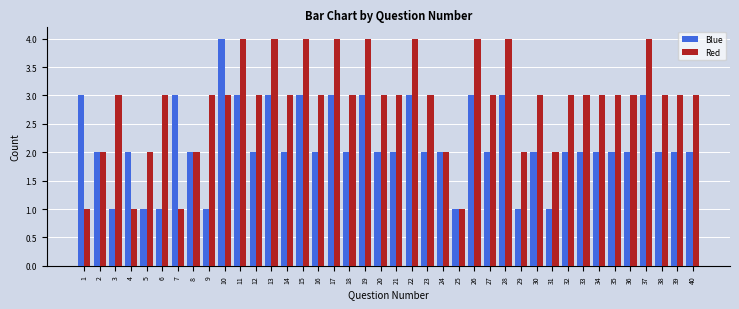

What is the highest value of the Red series?

4